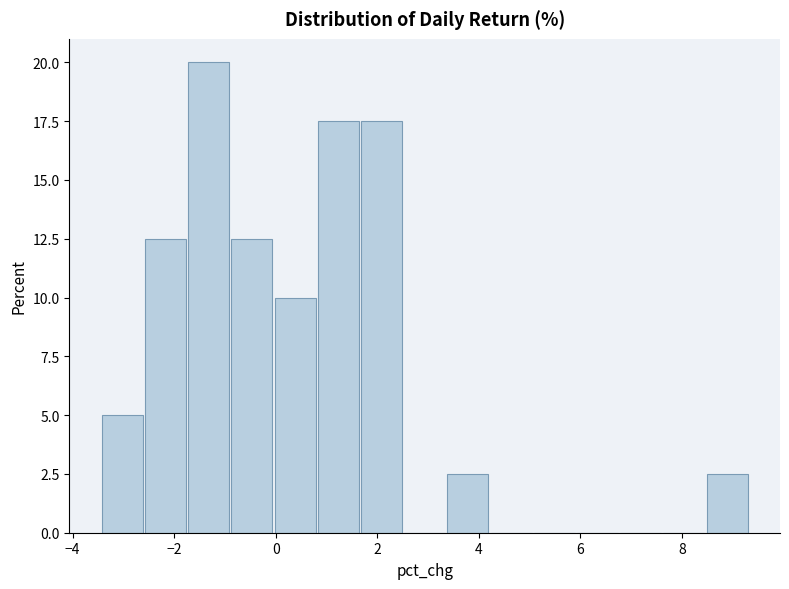

Which range on the x-axis has the tallest bar?

-1.8 to -0.8